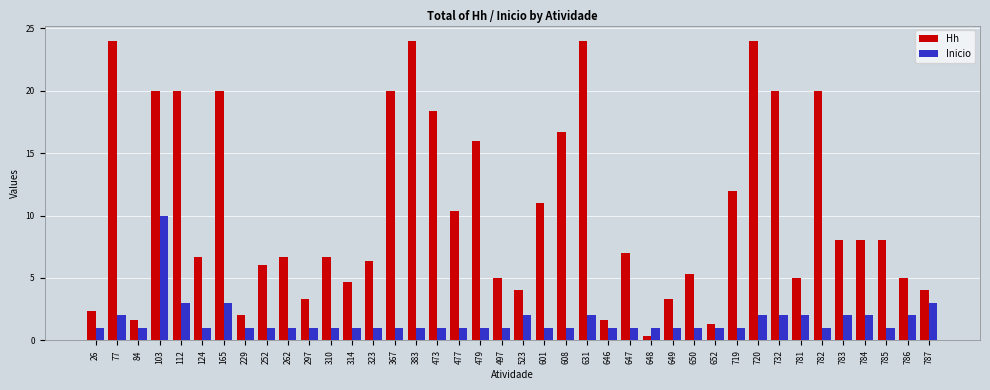

Which series has the largest total across all categories?

Hh